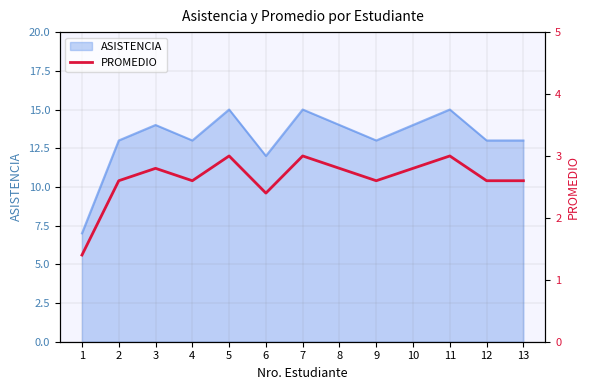

Is it true that the value at 7 is 3.0?

True